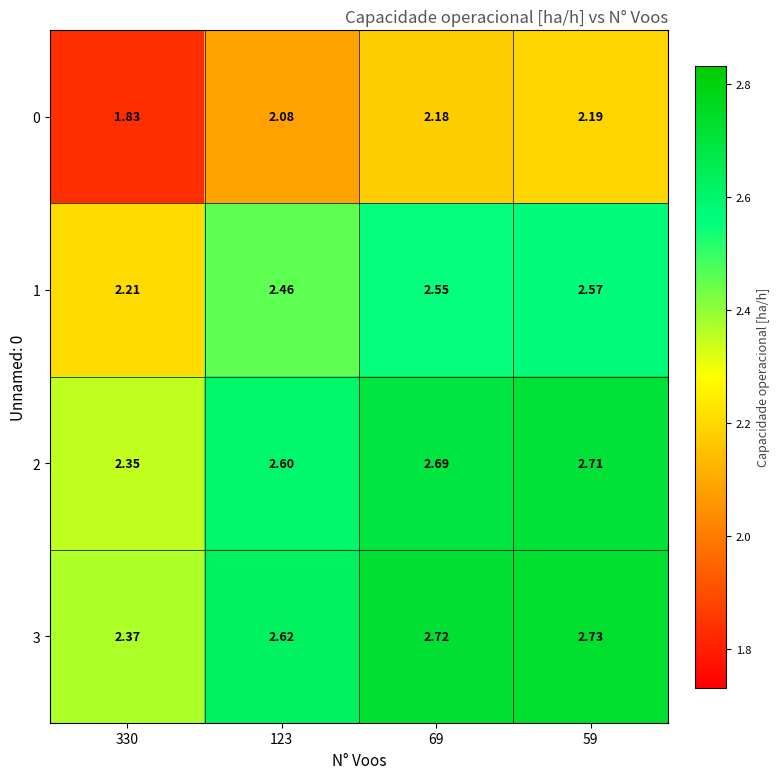

Is the value of 2 at 59 greater than the value of 0 at 59?

Yes